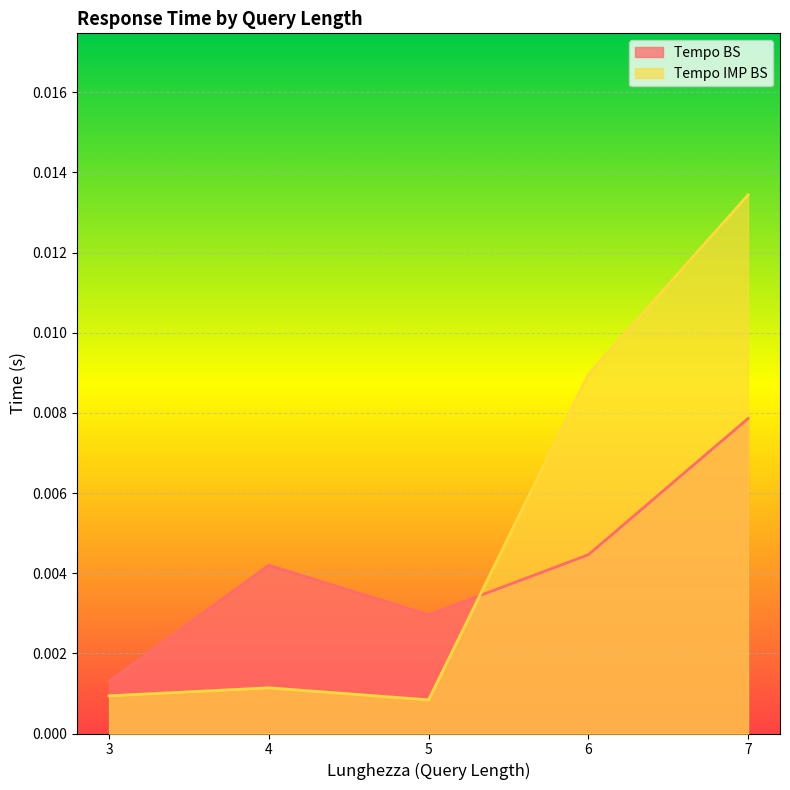

List the series in order of their peak value, highest first.

Tempo IMP BS, Tempo BS